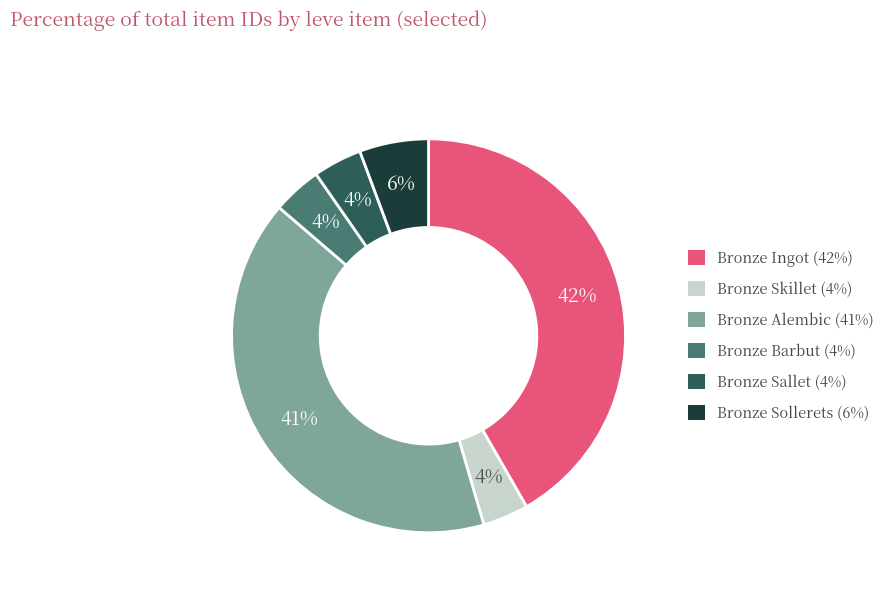

The Bronze Sallet slice represents 4% of the pie. True or false?

True